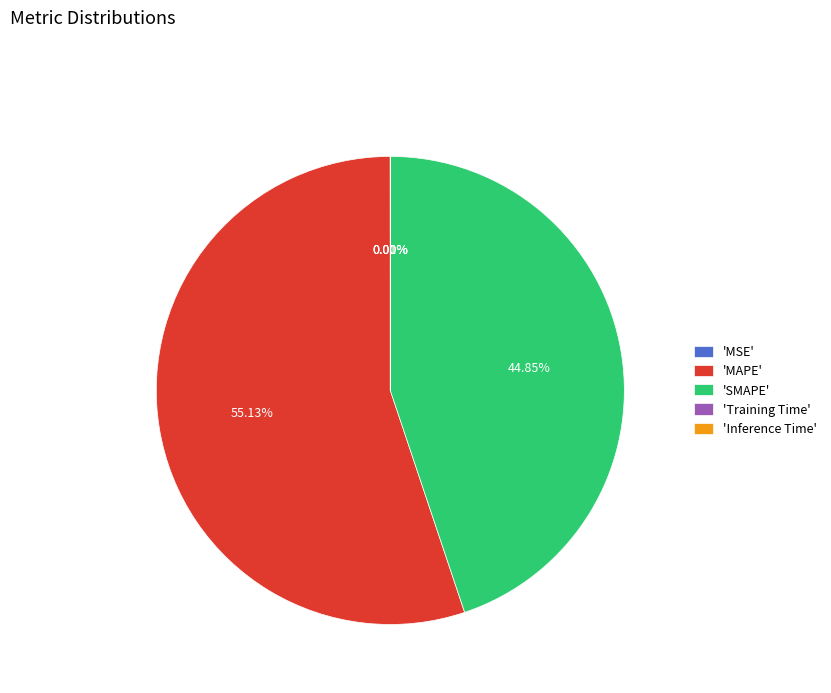

Is there a majority slice in this chart?

Yes